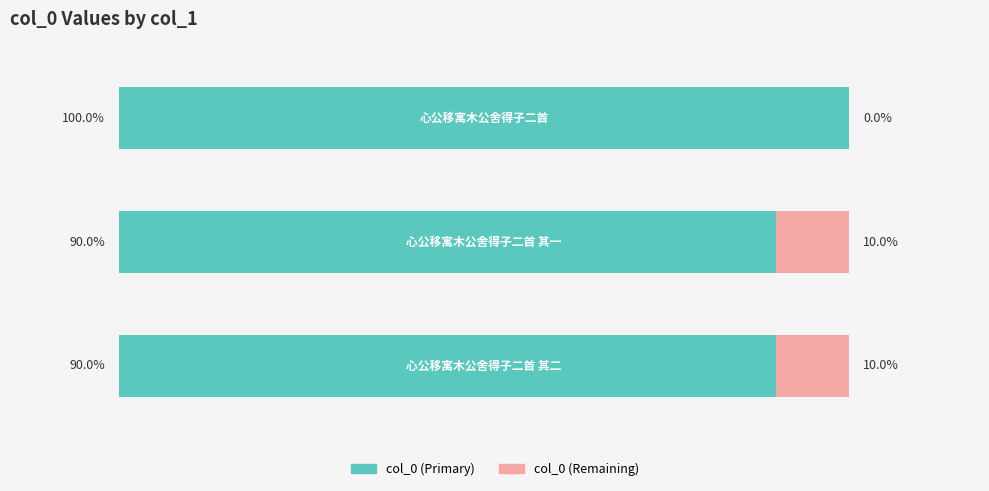

Which label corresponds to the smallest value in the chart?

心公移寓木公舍得子二首 其一